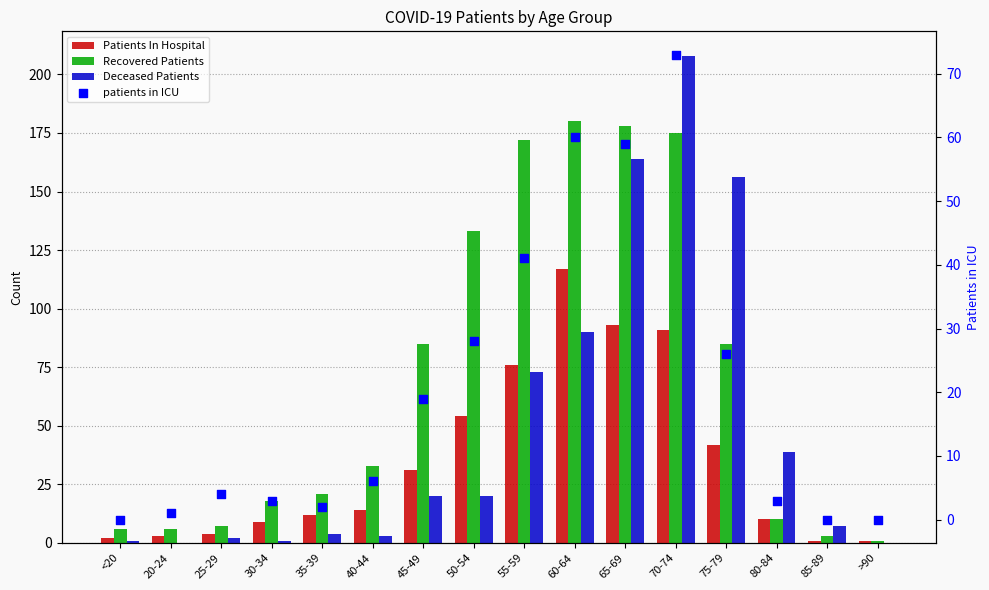

At which category is the sum across all series the highest?

70-74